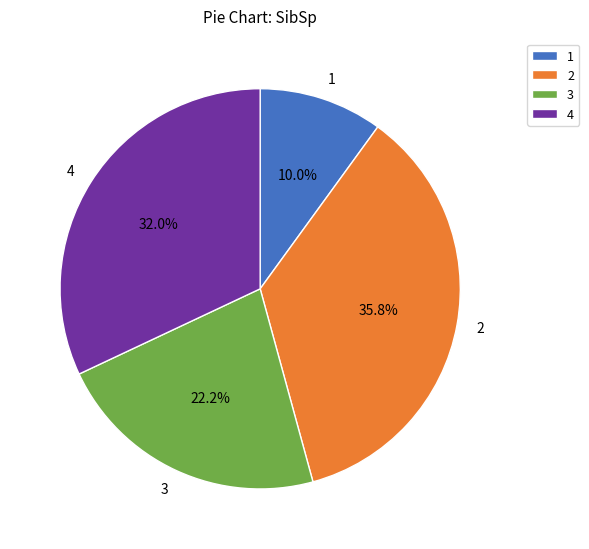

Between 4 and 3, which is larger?

4